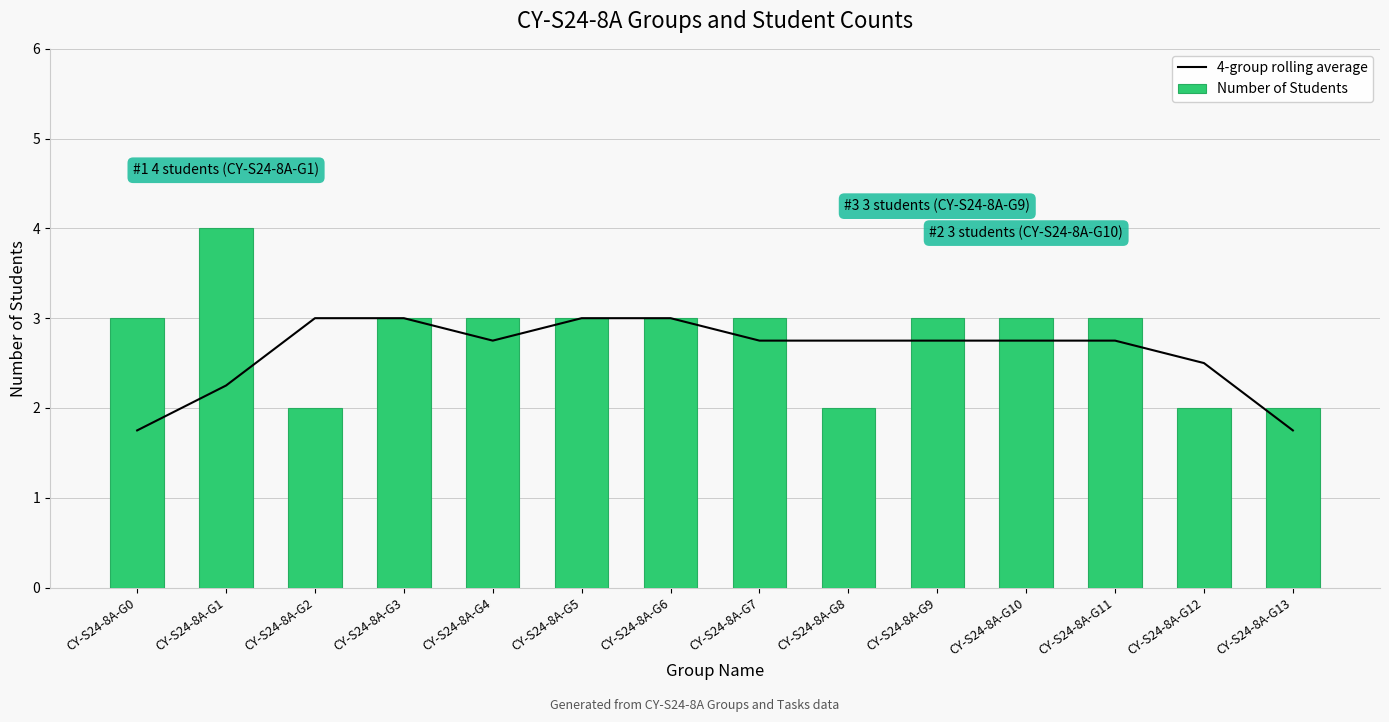

Rank the series at CY-S24-8A-G13 from highest to lowest value.

Number of Students, 4-group rolling average